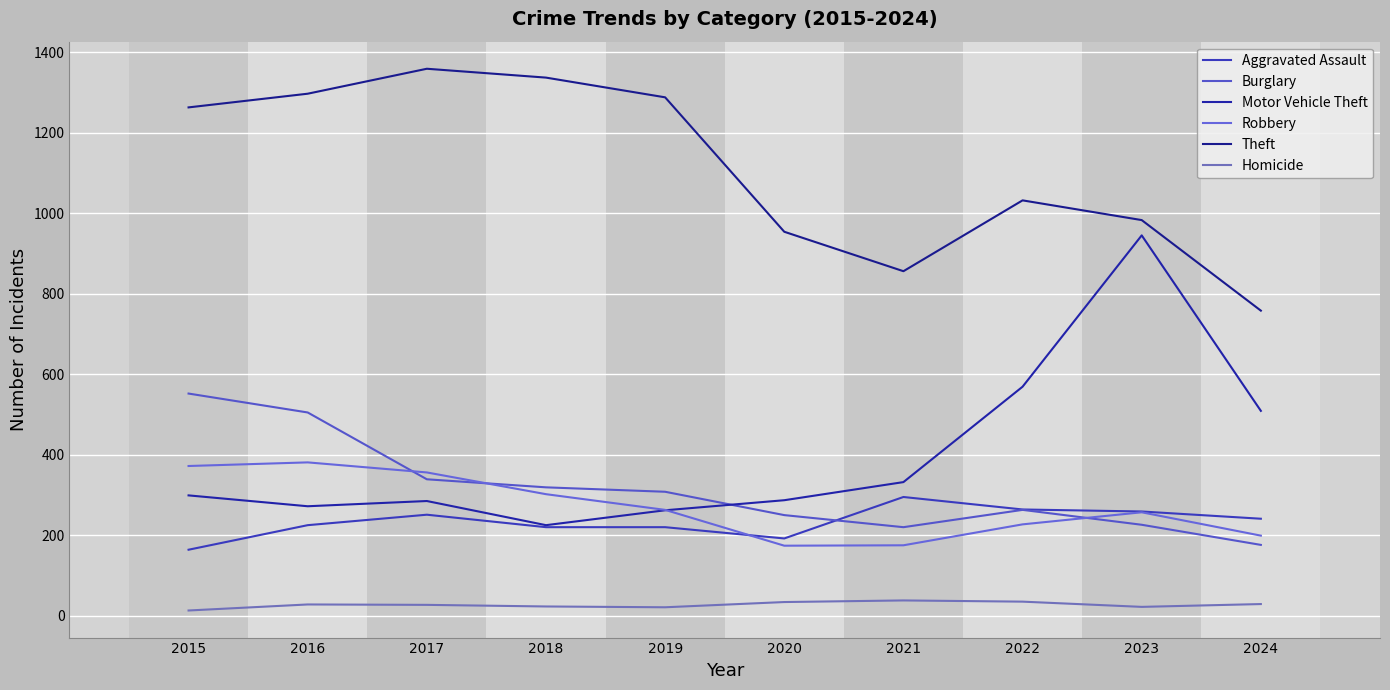

What are all the series names shown in the legend?

Aggravated Assault, Burglary, Motor Vehicle Theft, Robbery, Theft, Homicide